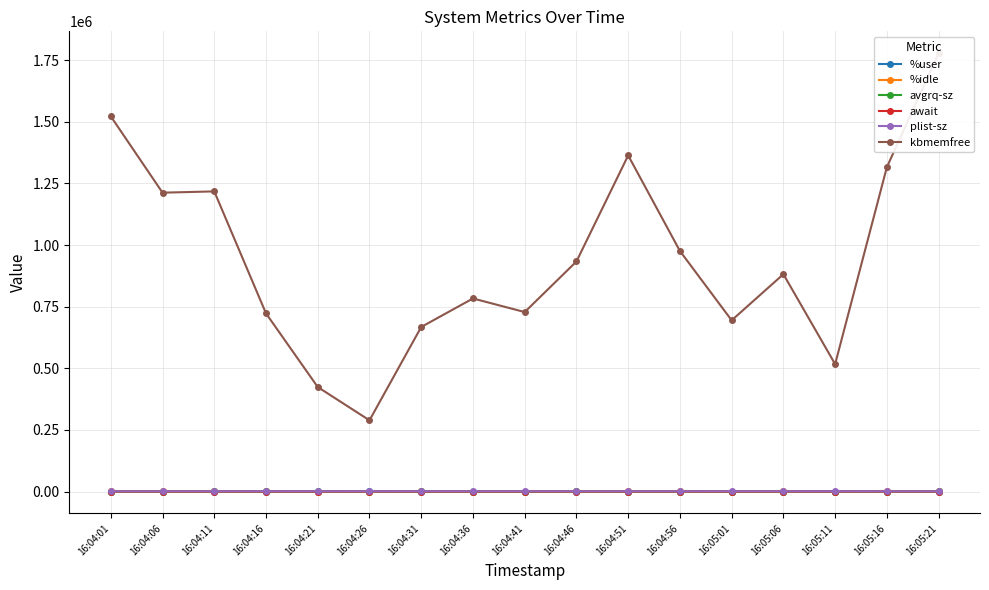

Is it true that await equals 1.5 at 16:04:16?

False